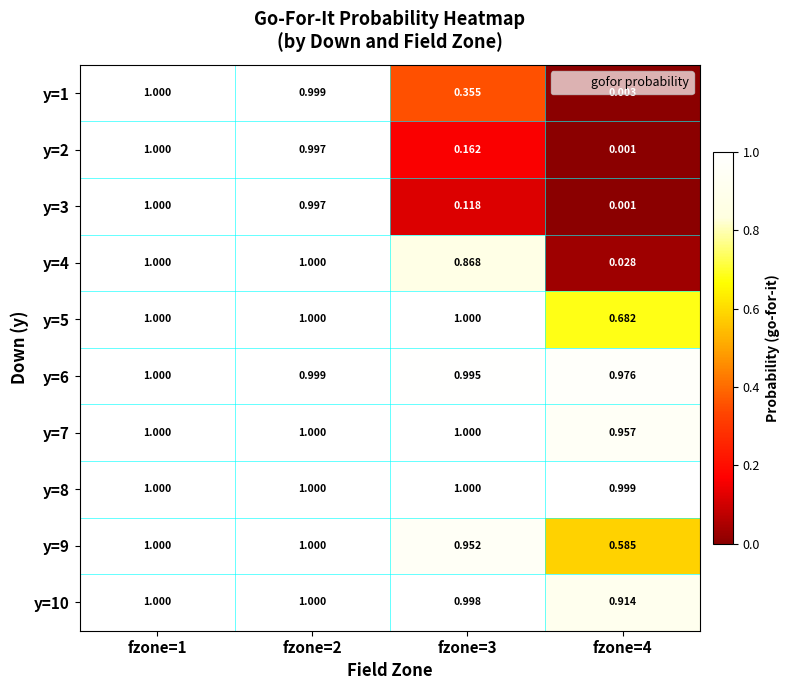

Is the value of y=1 at fzone=3 greater than the value of y=8 at fzone=4?

No